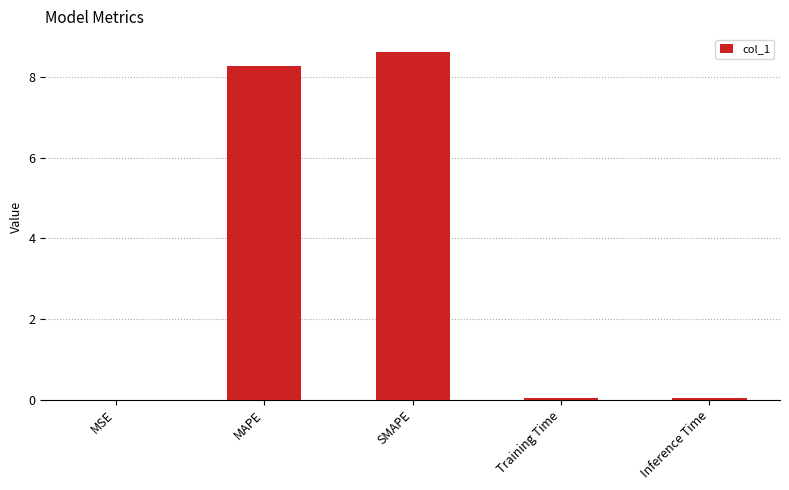

What is the greatest value displayed?

8.6